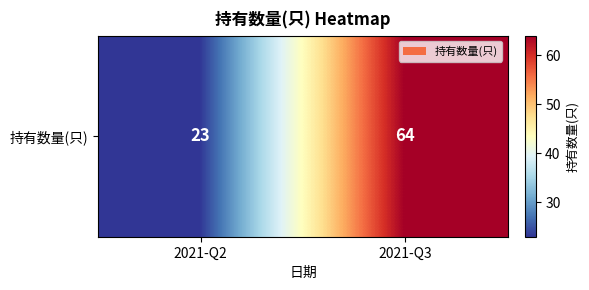

How many data points are less than 64?

1